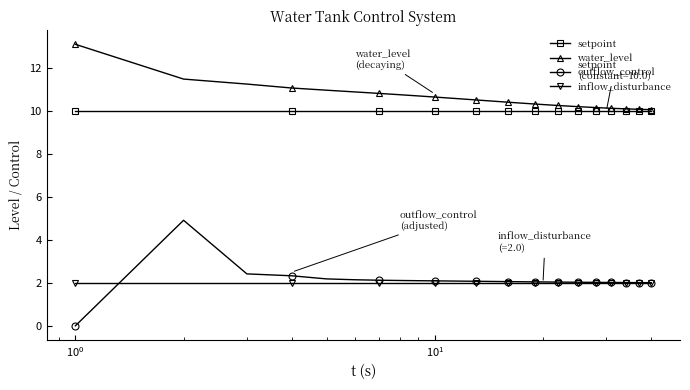

What is the highest value of the setpoint series?

10.0